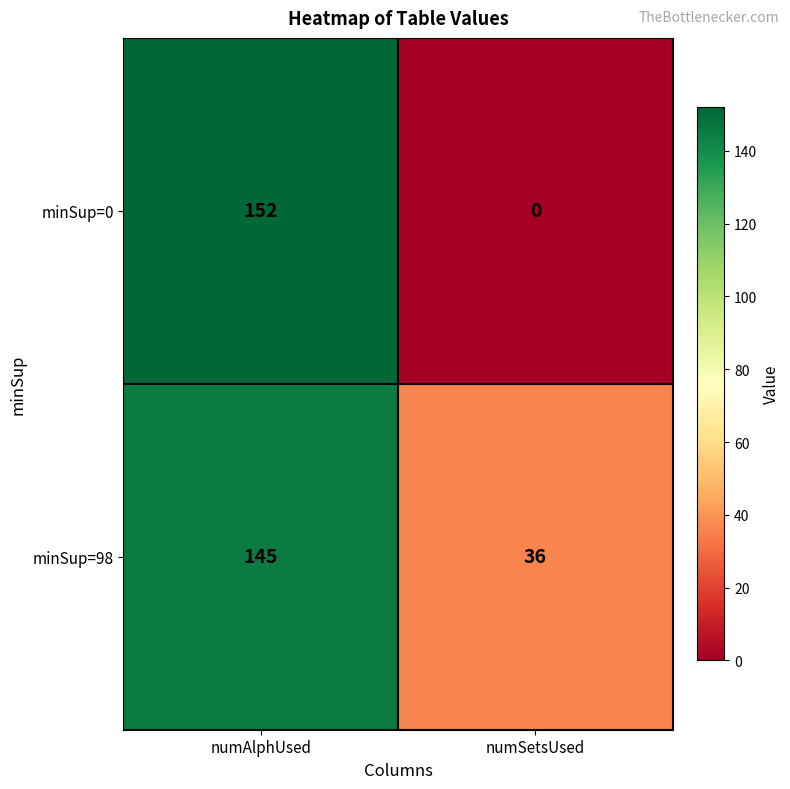

Reading left to right, transcribe all the data shown in this chart.

minSup=0: numAlphUsed=152	numSetsUsed=0
minSup=98: numAlphUsed=145	numSetsUsed=36